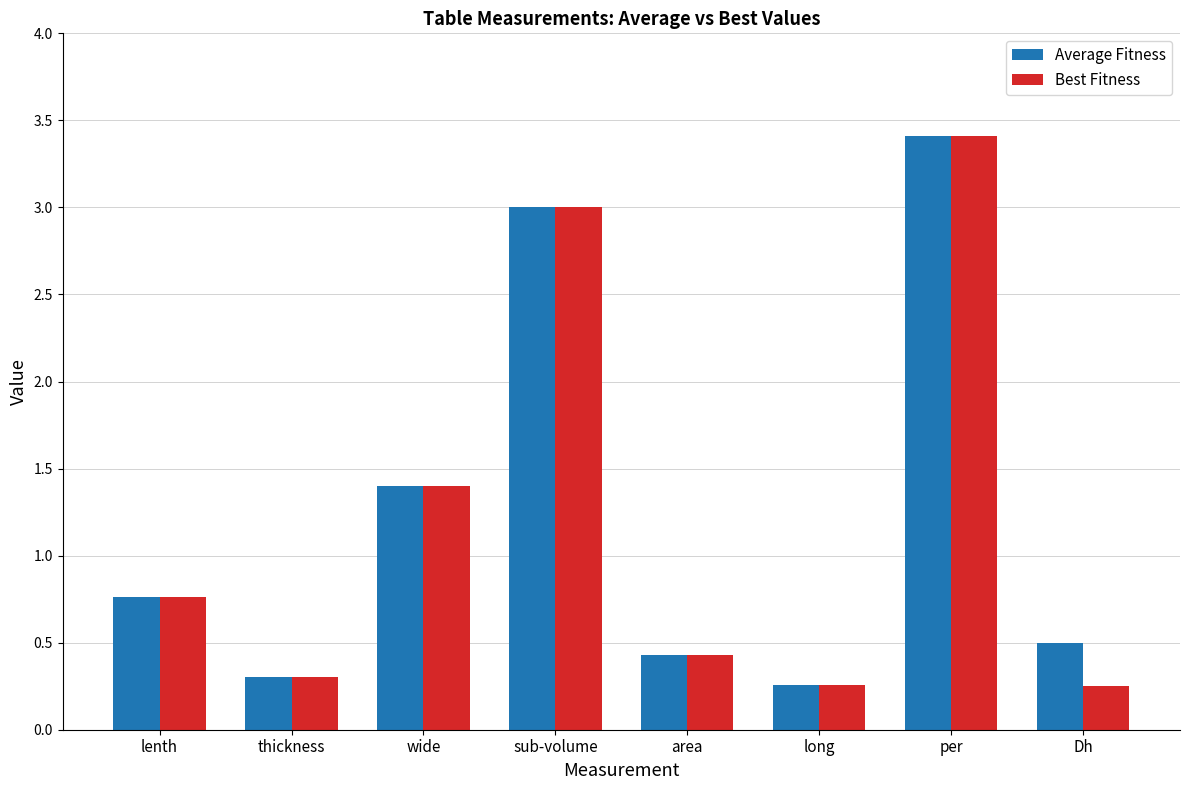

What is the difference between the maximum and minimum values in the Average Fitness series?

3.2